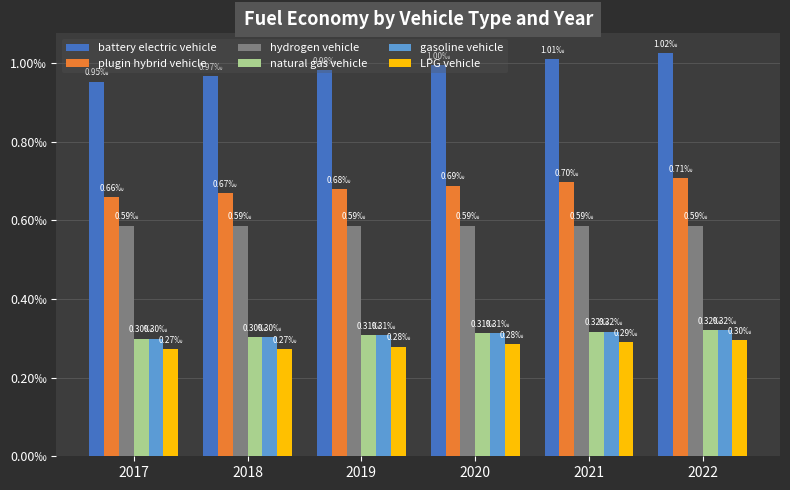

The value of battery electric vehicle at 2022 is 0.0. True or false?

False